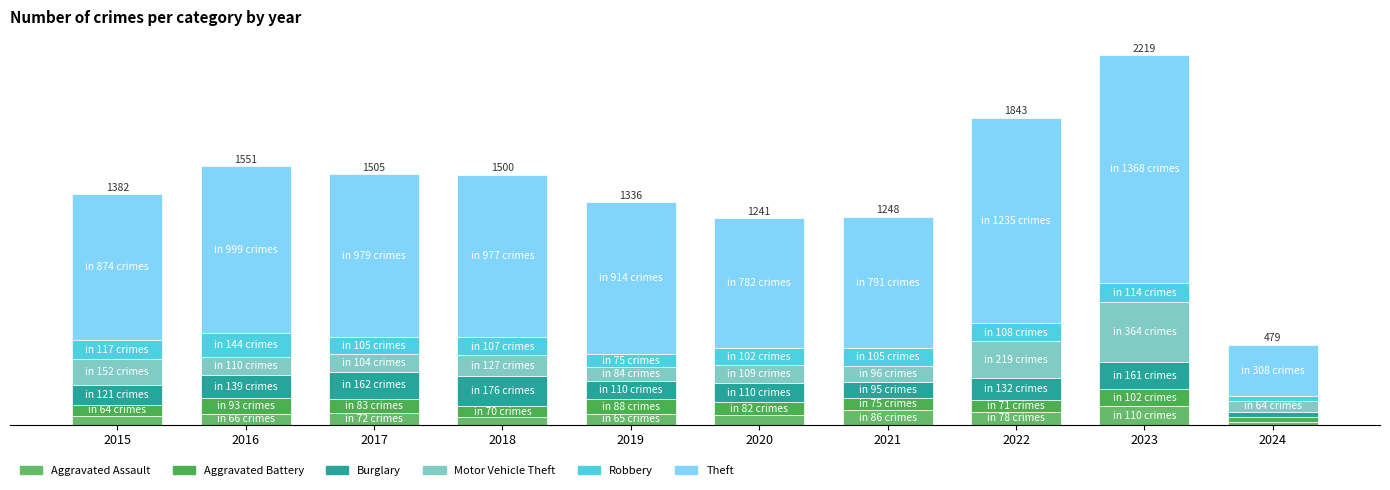

Does the chart contain stacked bars?

Yes